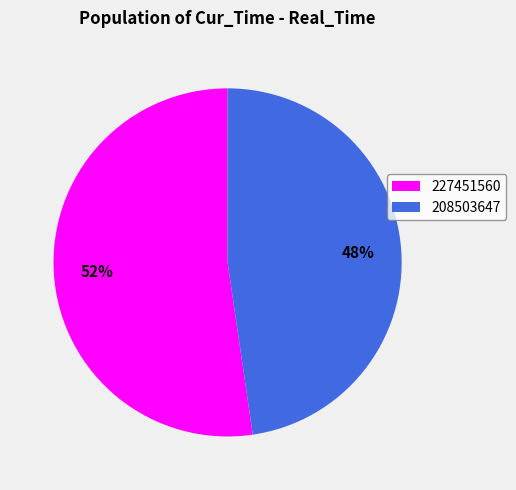

Combined, do 227451560 and 208503647 account for over 50%?

Yes